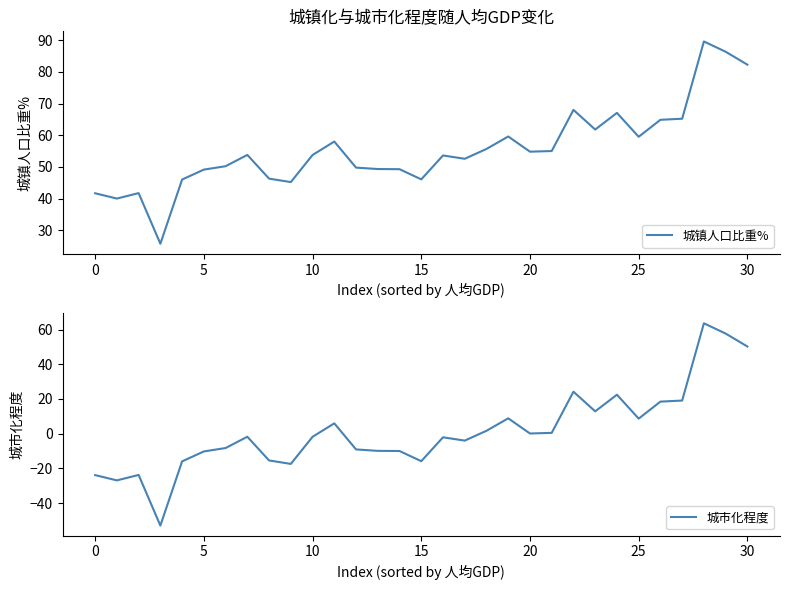

What is the minimum value for 城镇人口比重%?

25.8